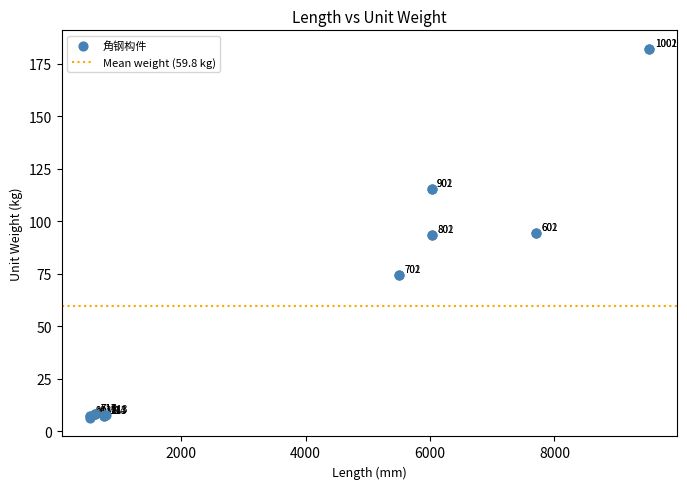

What Y value in the scatter plot is closest to 94?

94.5